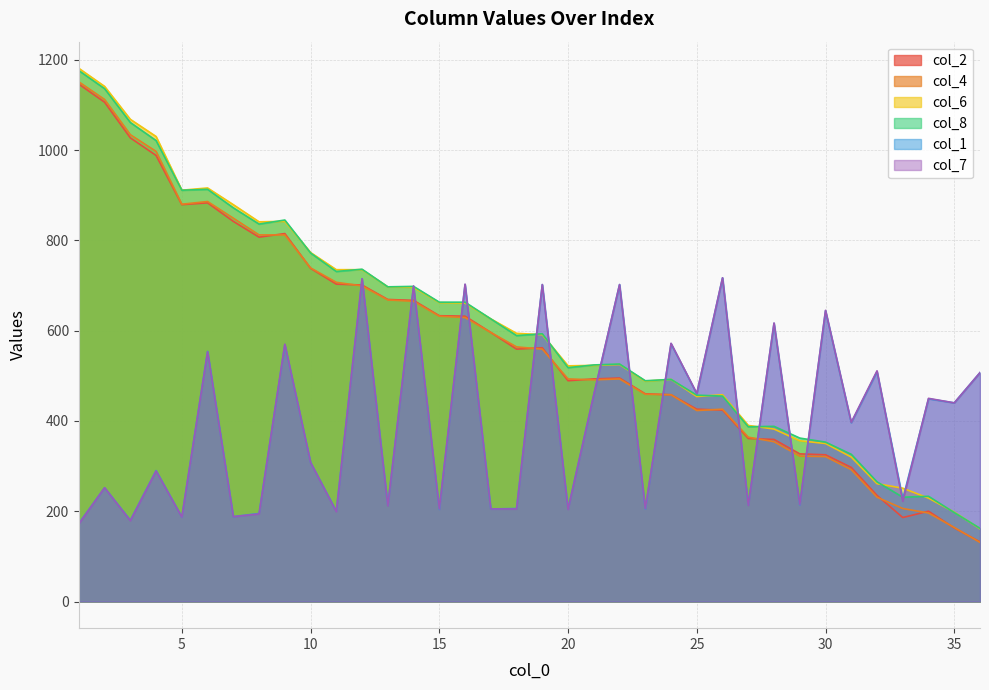

What is the sum of all col_7 values?

14274